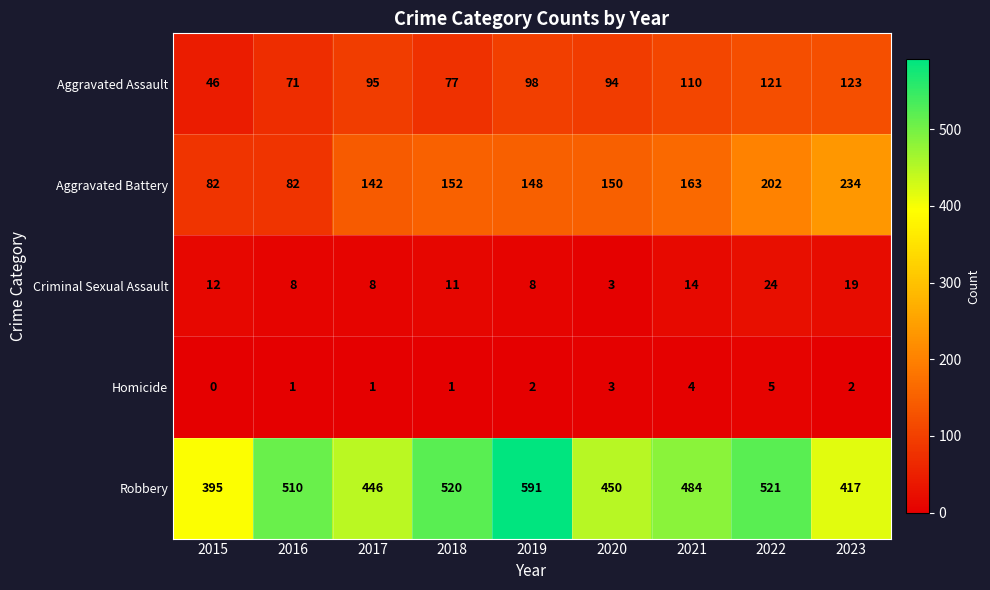

Is it true that Aggravated Battery equals 350 at 2023?

False